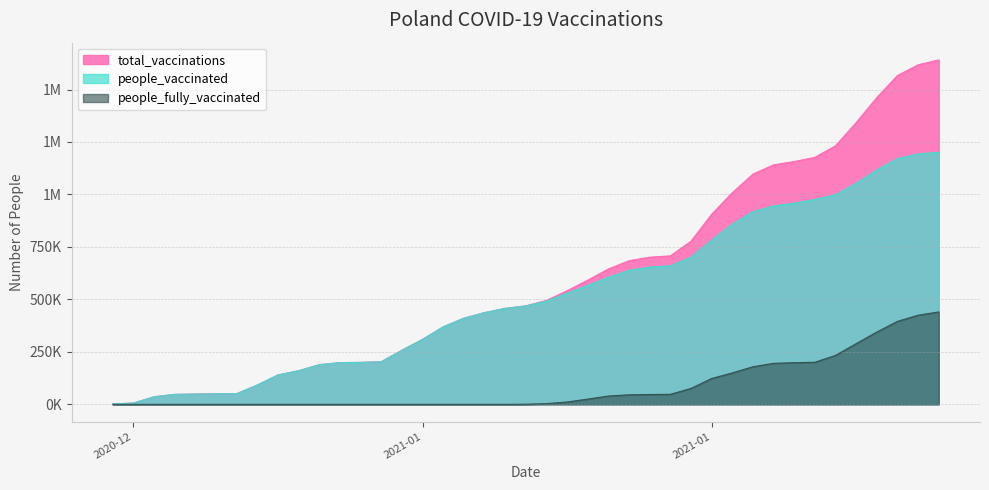

The value of people_vaccinated at 2021-01-31 is 976367. True or false?

True